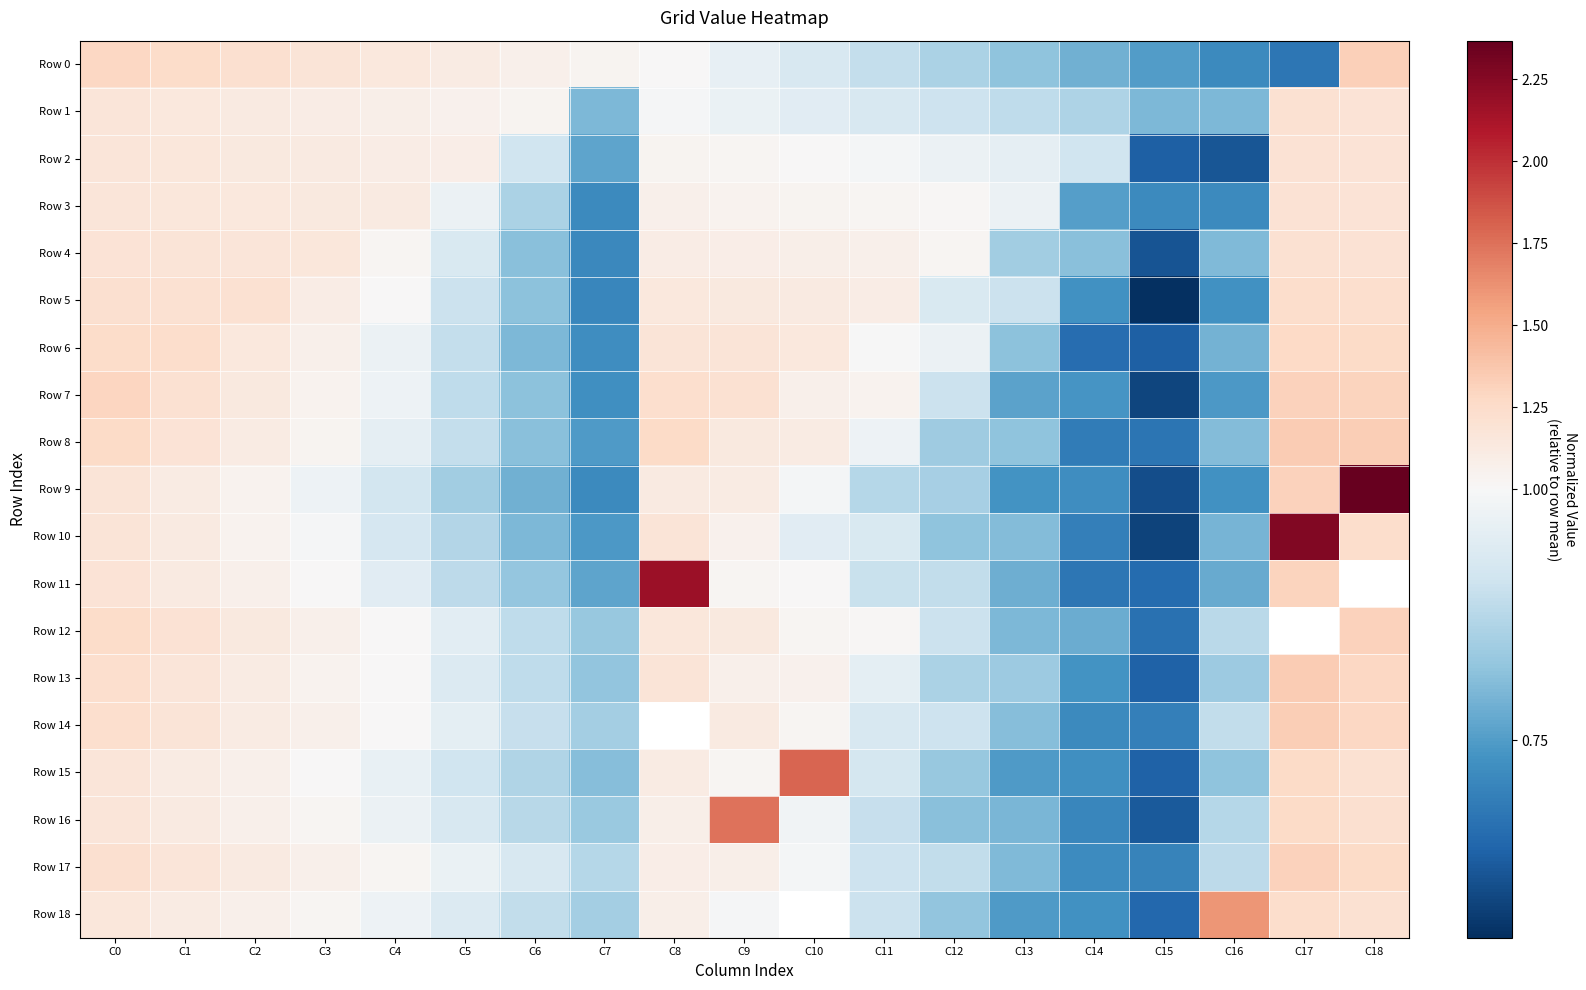

What is the maximum value for Row 4?

1.2